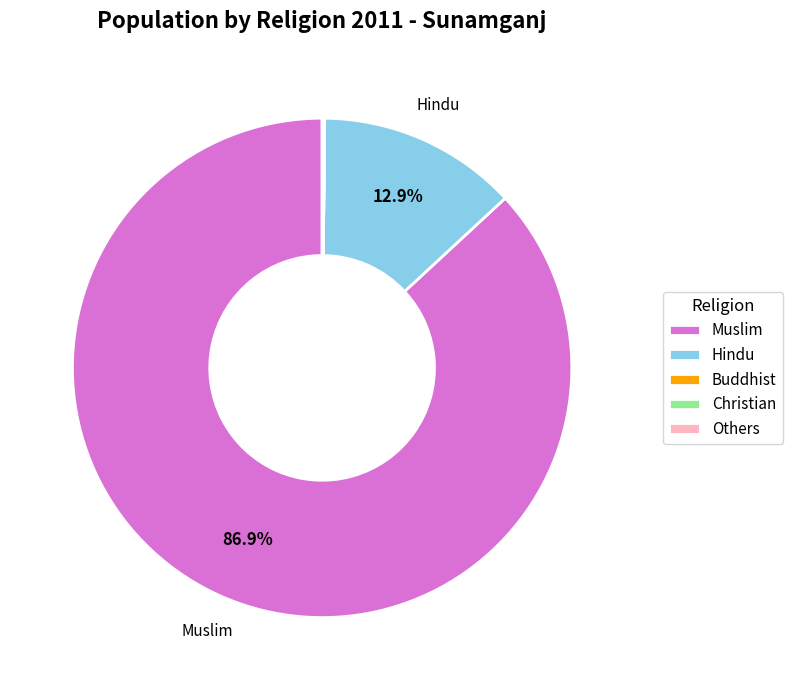

Which category has the biggest portion of the pie?

Muslim